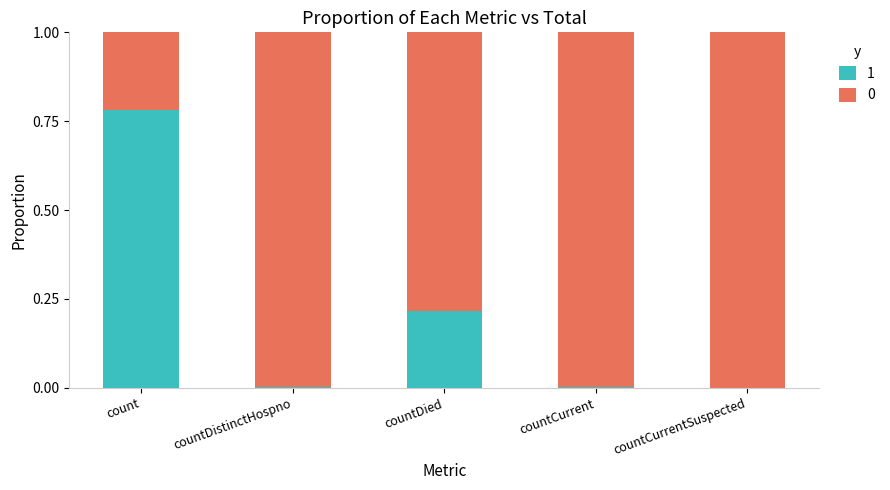

What is the total value across all series at countDied?

1.0